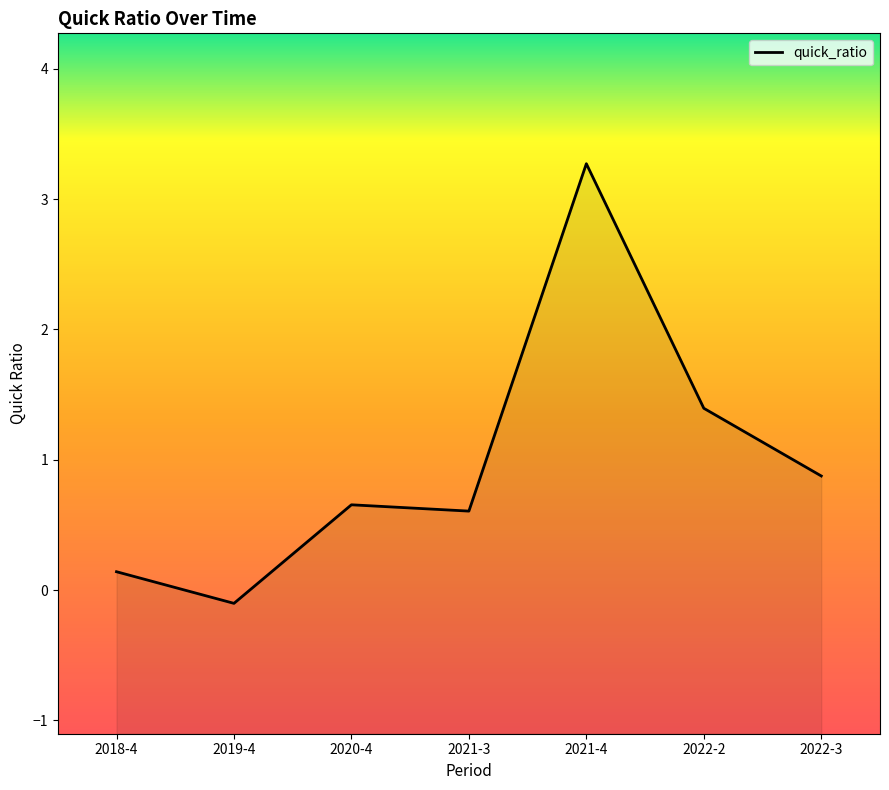

Where does the data first go above 0?

2018-4